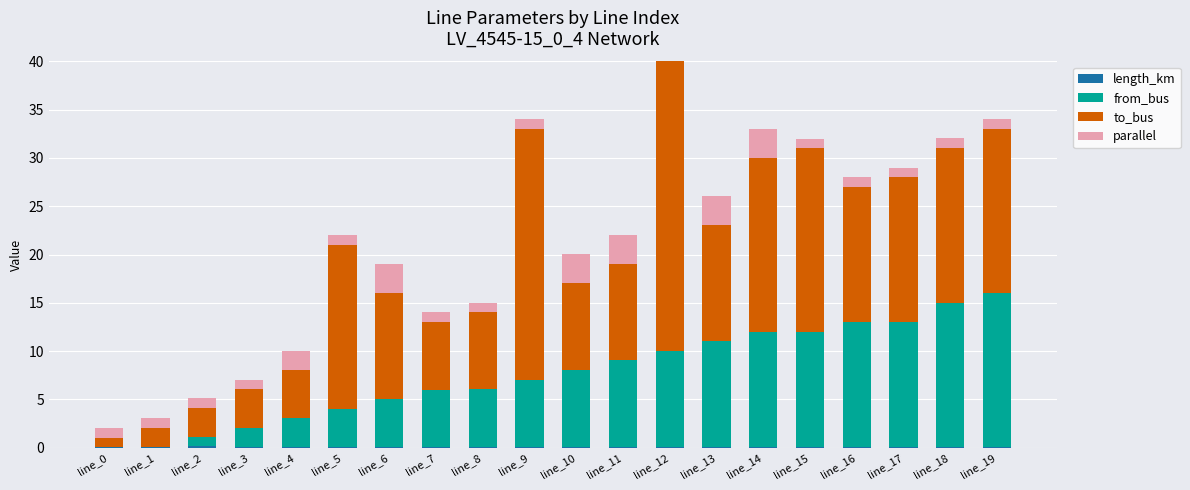

How many groups of bars are there?

20